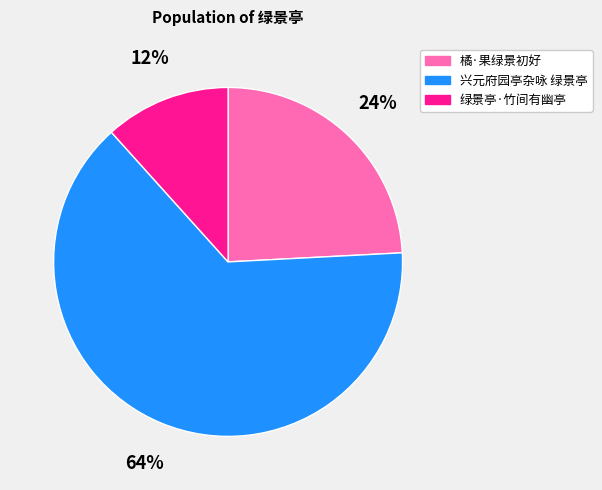

The 绿景亭·竹间有幽亭 slice represents 18% of the pie. True or false?

False